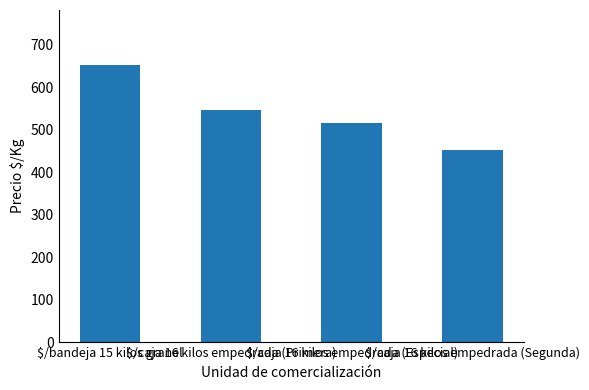

Are the bars grouped side by side (vs. stacked)?

No